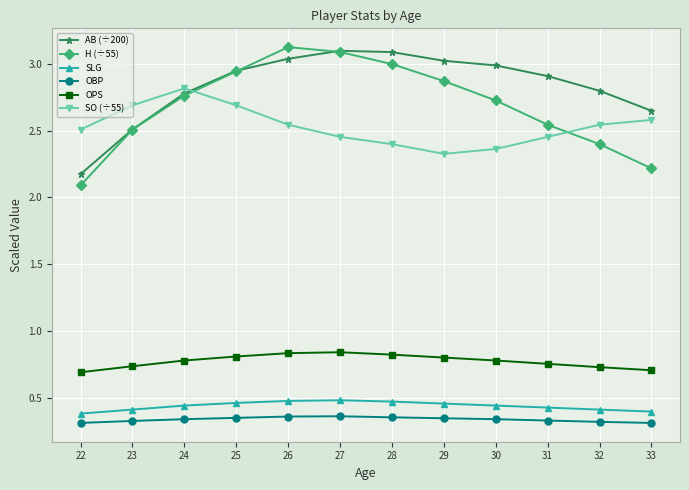

Is it true that OPS equals 1.4 at 30?

False